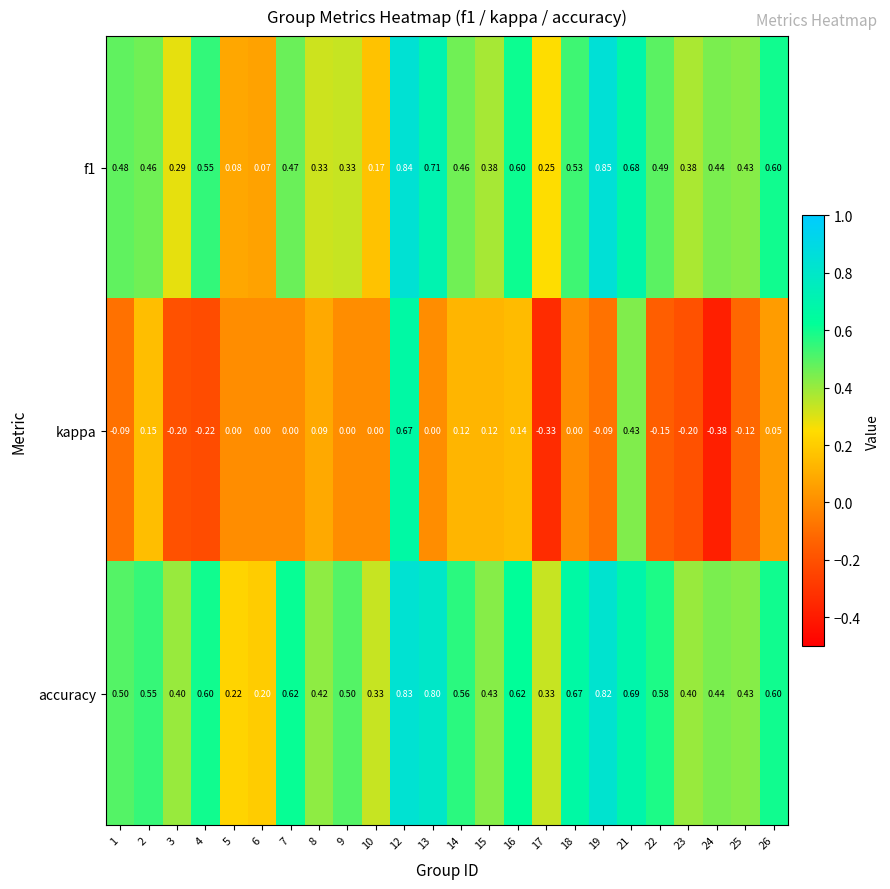

Which series has the largest total across all categories?

accuracy